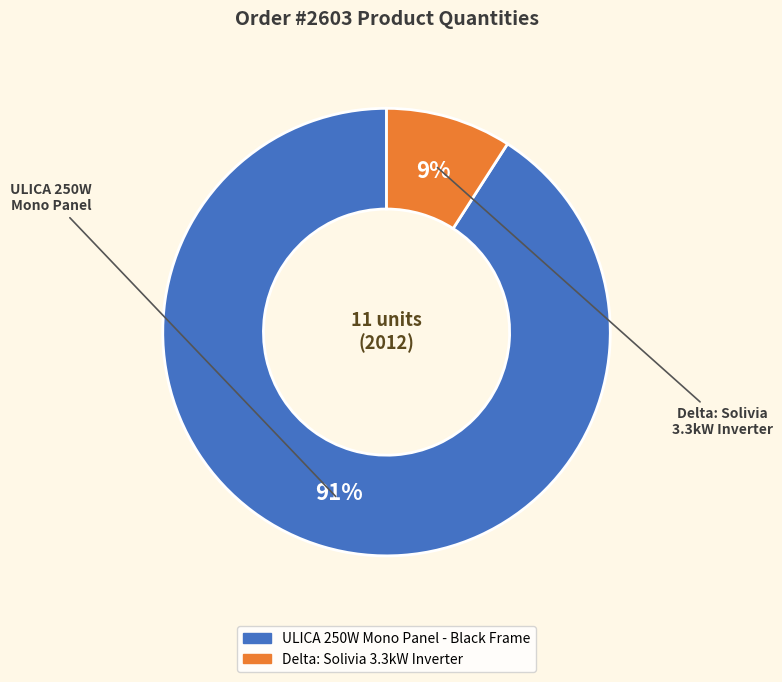

What is the ratio of the value at Delta: Solivia 3.3kW Inverter to the value at ULICA 250W Mono Panel - Black Frame?

0.1